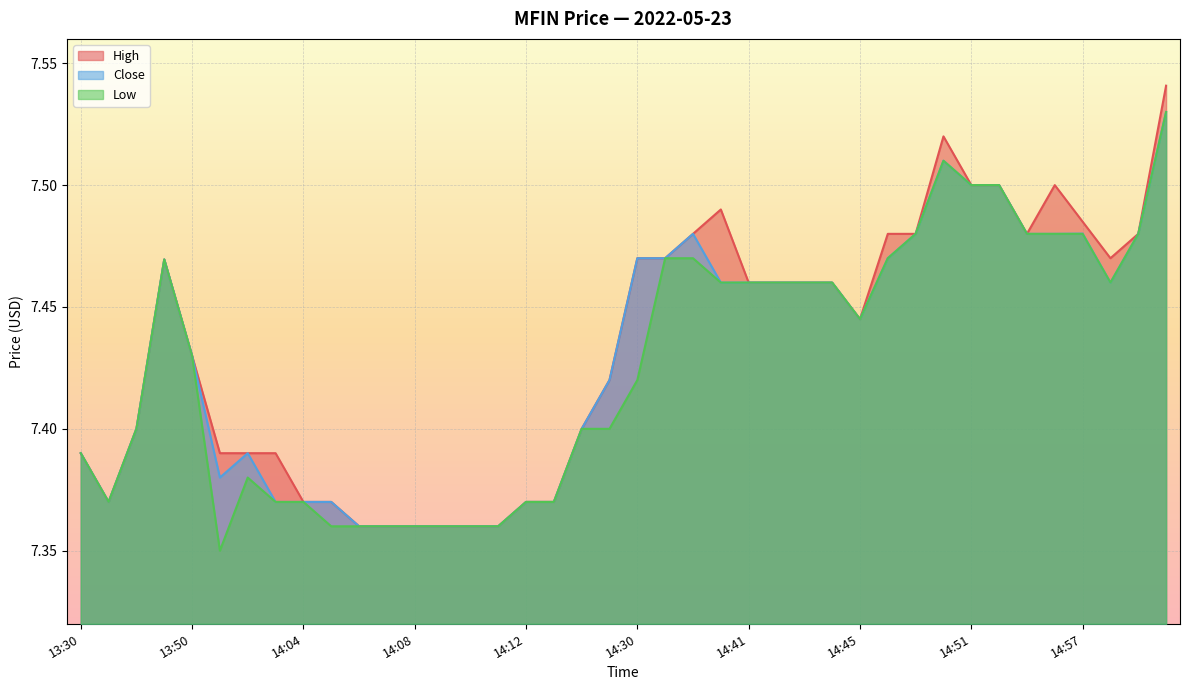

Reading left to right, what are all the values shown in this chart?

high: 7.4	7.4	7.4	7.5	7.4	7.4	7.4	7.4	7.4	7.4	7.4	7.4	7.4	7.4	7.4	7.4	7.4	7.4	7.4	7.4	7.5	7.5	7.5	7.5	7.5	7.5	7.5	7.5	7.4	7.5	7.5	7.5	7.5	7.5	7.5	7.5	7.5	7.5	7.5	7.5
close: 7.4	7.4	7.4	7.5	7.4	7.4	7.4	7.4	7.4	7.4	7.4	7.4	7.4	7.4	7.4	7.4	7.4	7.4	7.4	7.4	7.5	7.5	7.5	7.5	7.5	7.5	7.5	7.5	7.4	7.5	7.5	7.5	7.5	7.5	7.5	7.5	7.5	7.5	7.5	7.5
low: 7.4	7.4	7.4	7.5	7.4	7.3	7.4	7.4	7.4	7.4	7.4	7.4	7.4	7.4	7.4	7.4	7.4	7.4	7.4	7.4	7.4	7.5	7.5	7.5	7.5	7.5	7.5	7.5	7.4	7.5	7.5	7.5	7.5	7.5	7.5	7.5	7.5	7.5	7.5	7.5